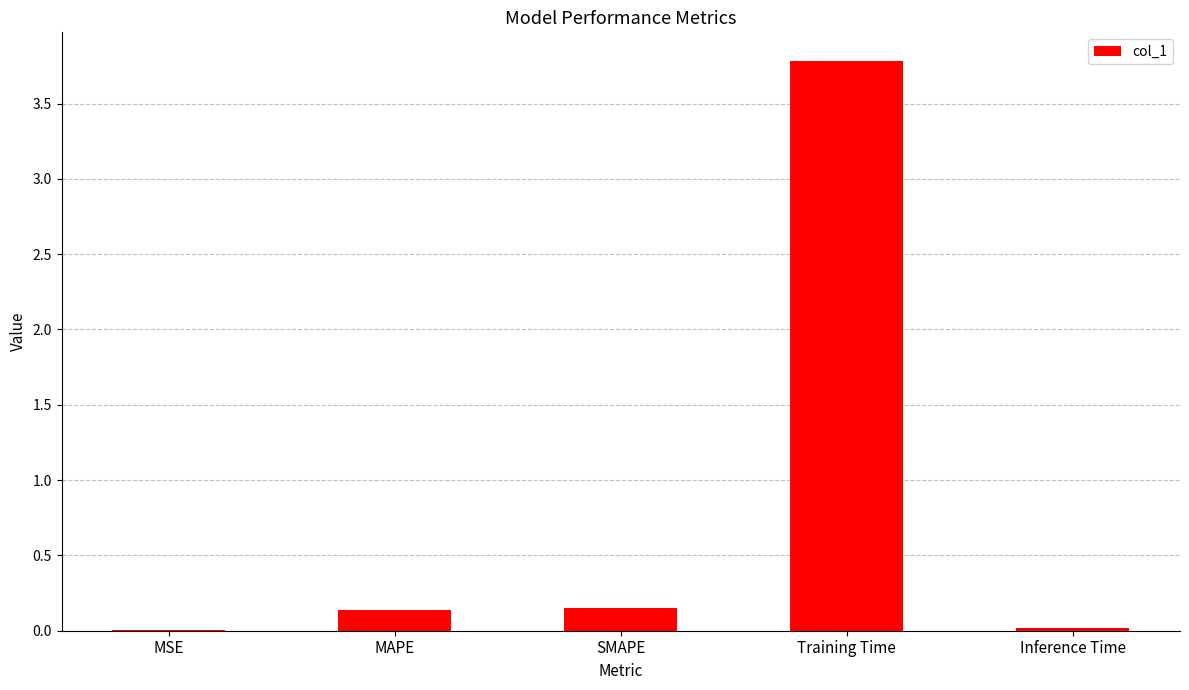

What is the maximum value shown in the chart?

3.8